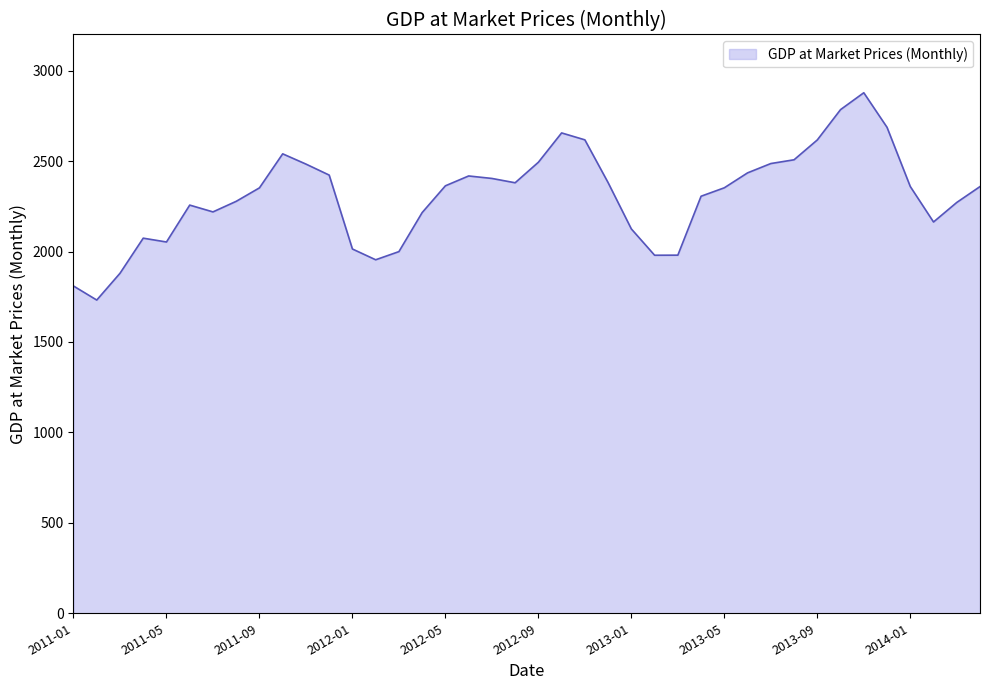

What is the difference between the maximum and minimum values?

1146.2